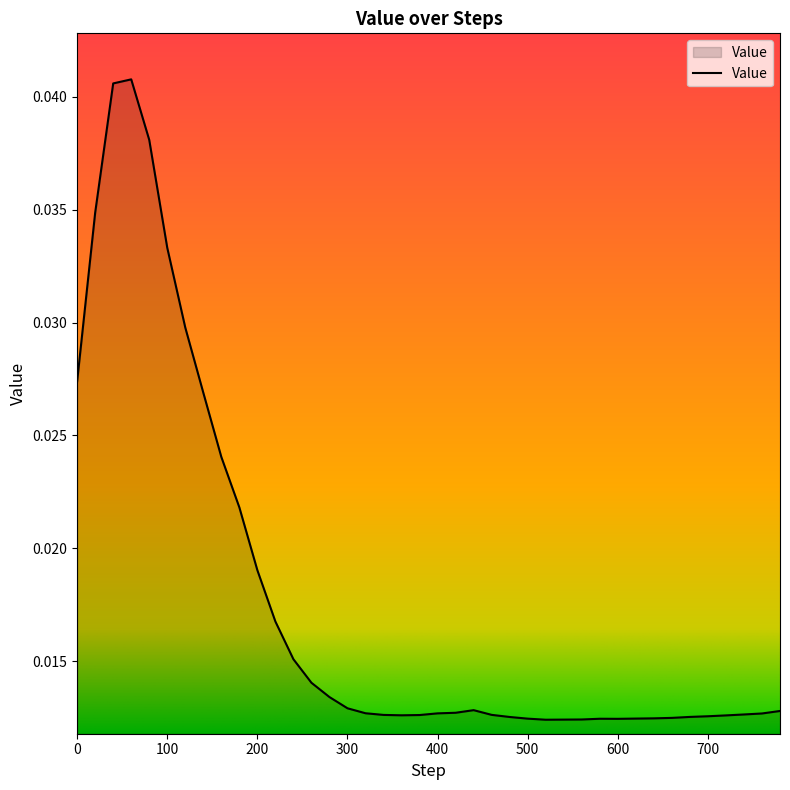

Count the number of categories in the chart.

40